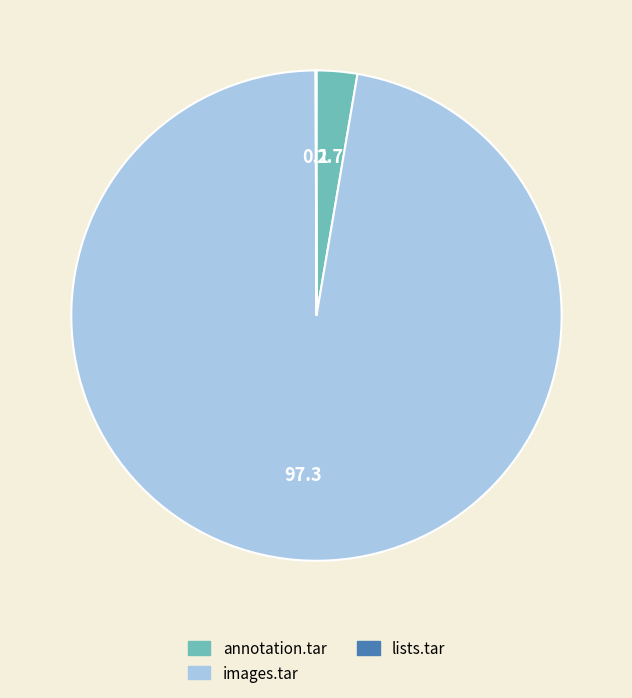

Between annotation.tar and images.tar, which is larger?

images.tar